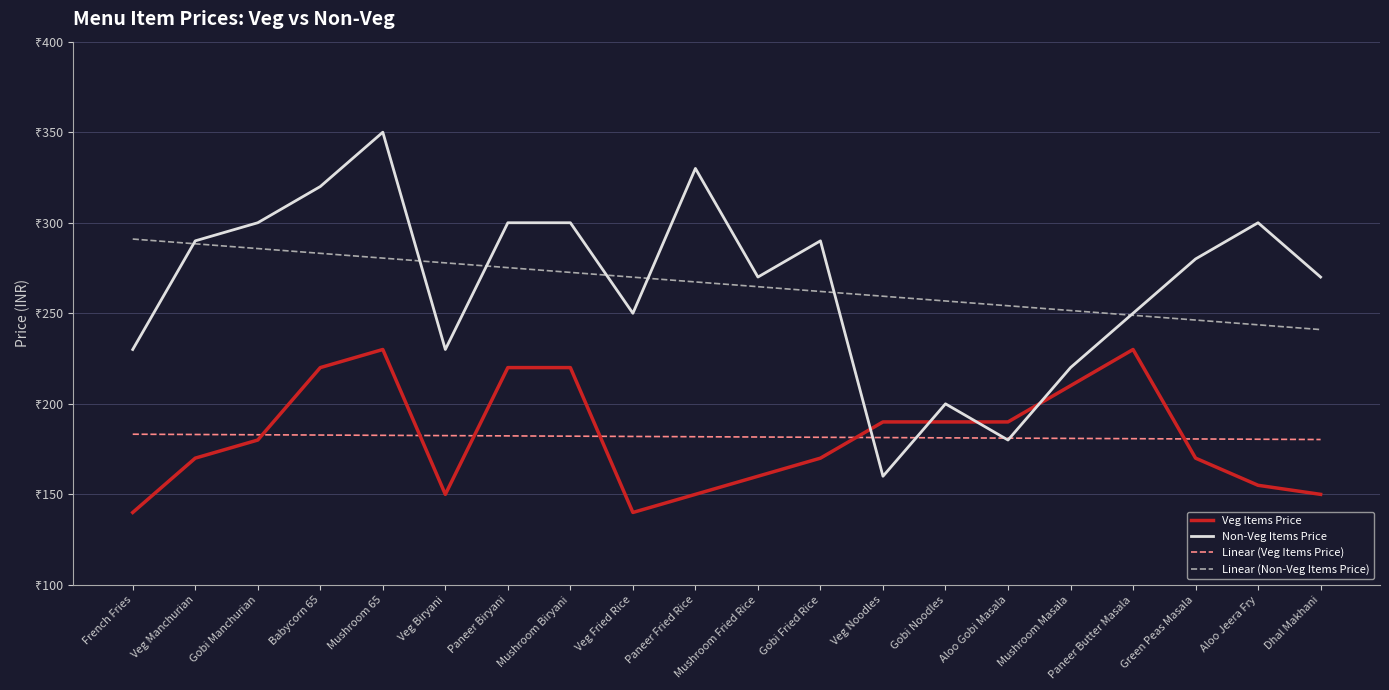

List the series in order of their peak value, lowest first.

Linear (Veg Items Price), Veg Items Price, Linear (Non-Veg Items Price), Non-Veg Items Price